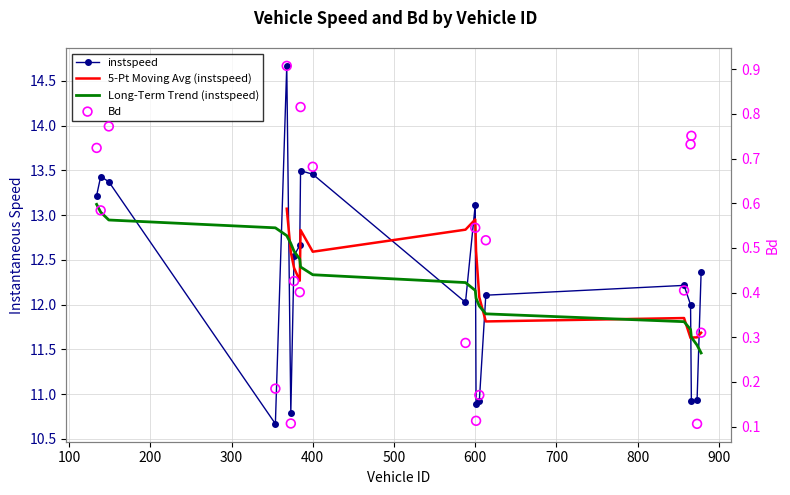

At how many categories does at least one series exceed 5?

20